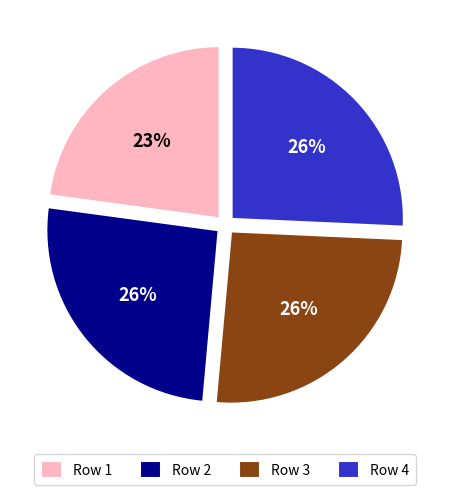

What percentage is the Row 2 slice, to the nearest percent?

26%